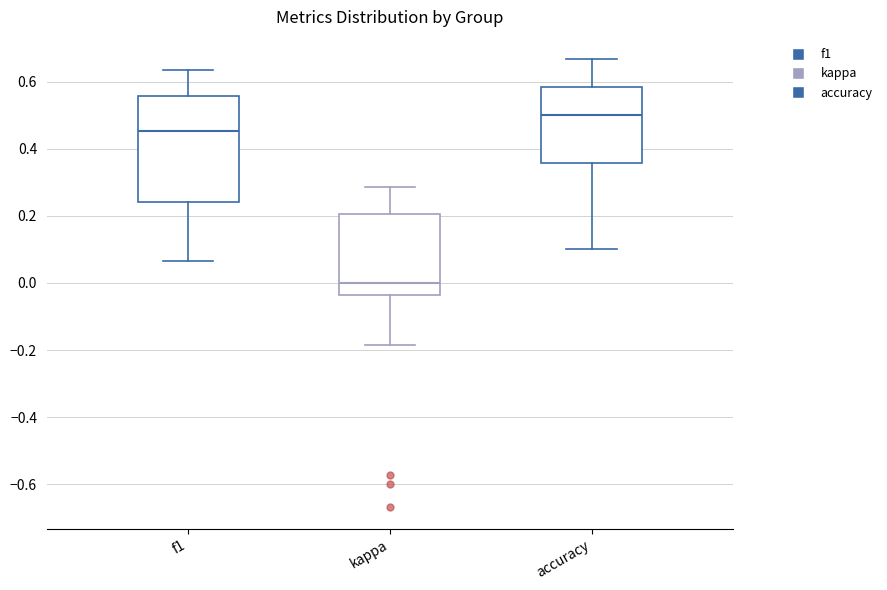

Comparing the boxes themselves (not the whiskers), which one is the tallest?

f1